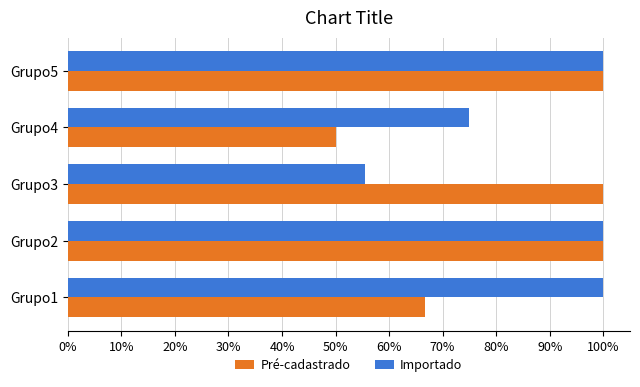

What are all the series names shown in the legend?

Pré-cadastrado, Importado